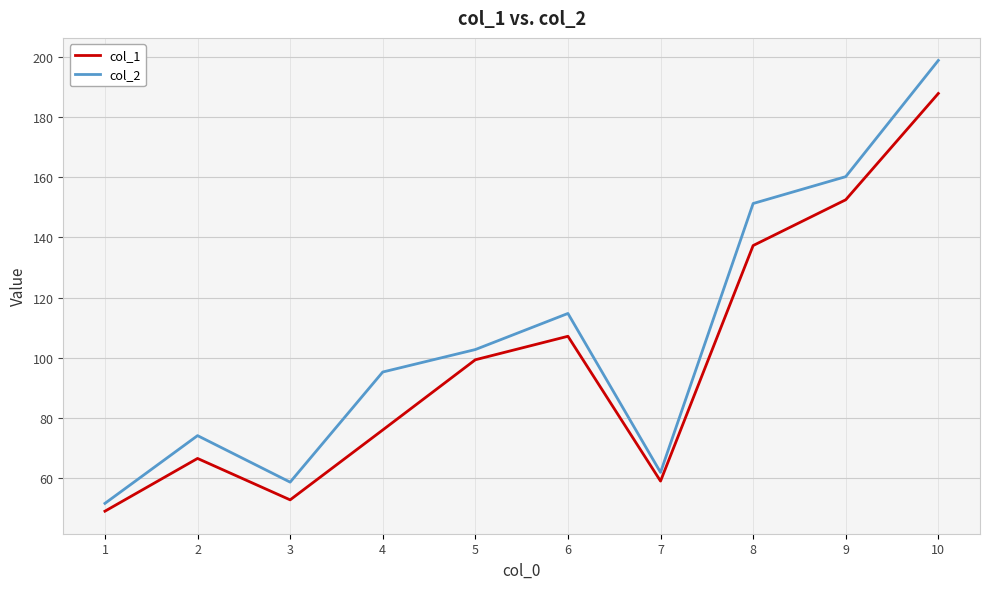

True or false: col_1 and col_2 intersect in this chart.

False